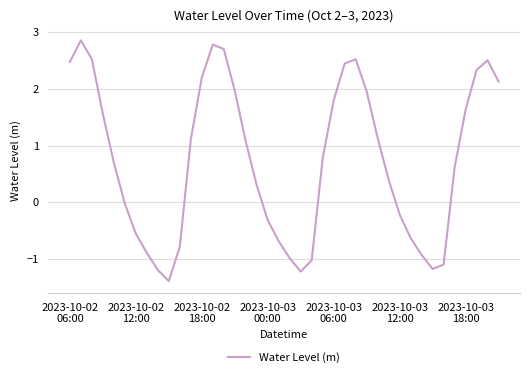

What is the maximum value shown in the chart?

2.9